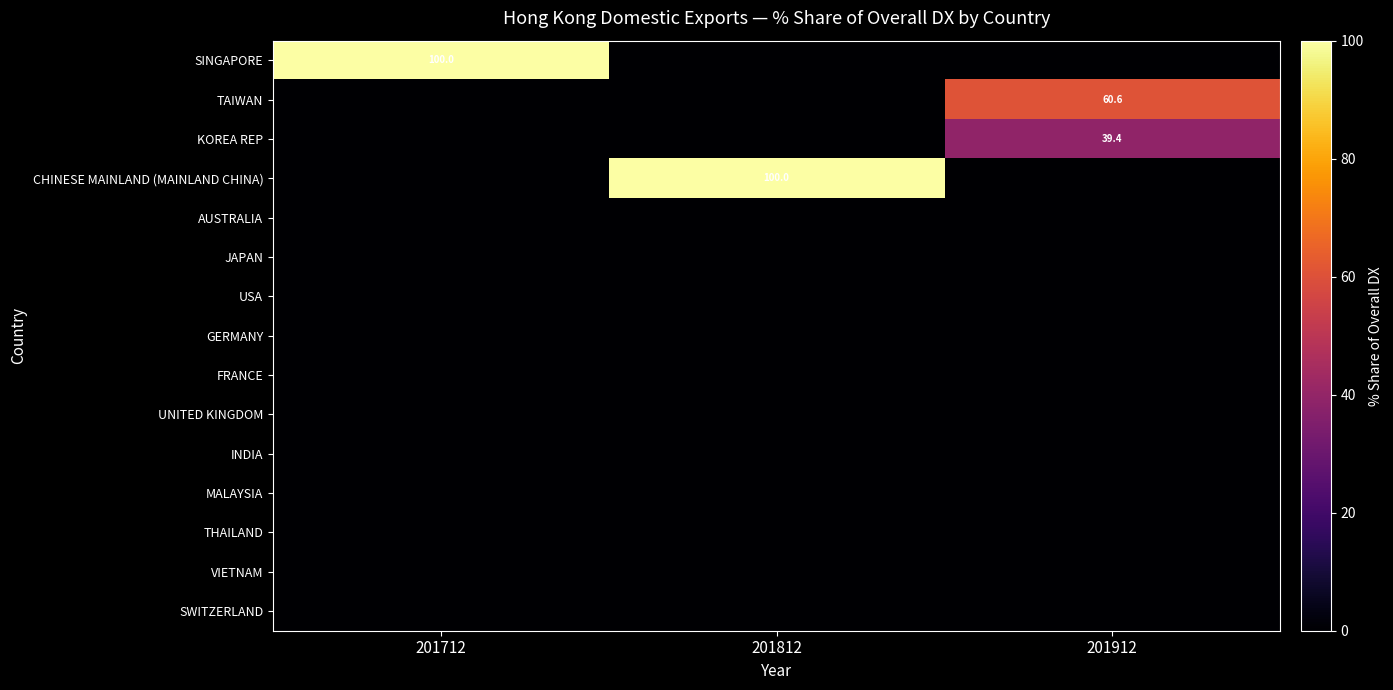

List the labels in order of UNITED KINGDOM value, largest first.

201712, 201812, 201912